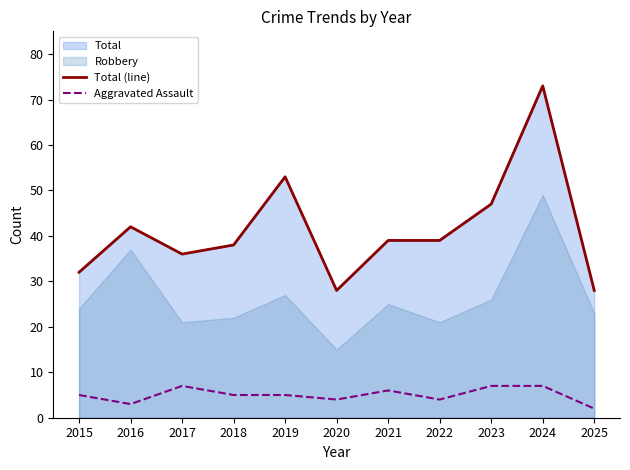

The Aggravated Assault series shows 2 at 2025. True or false?

True